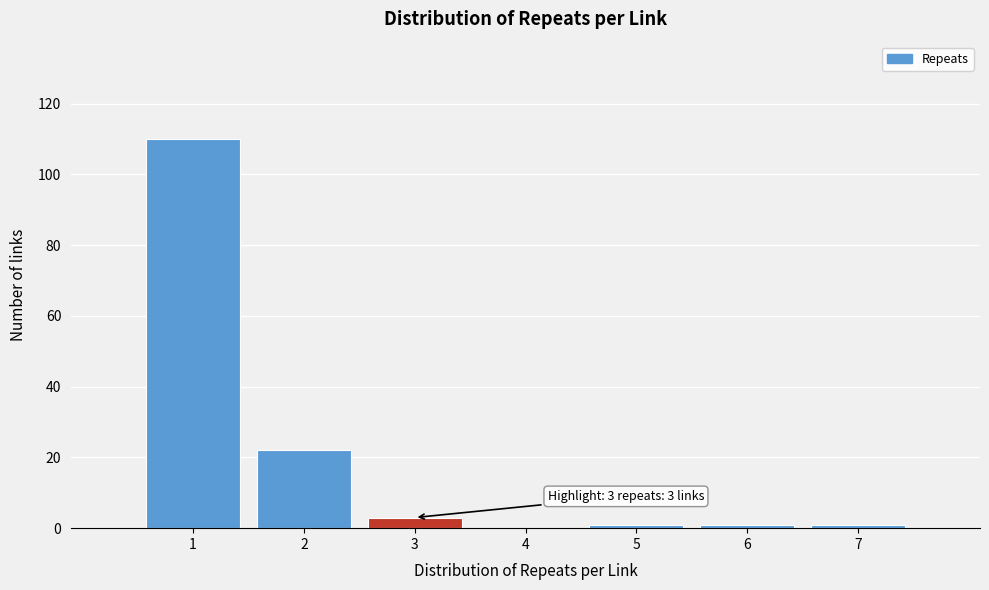

Which range on the x-axis has the tallest bar?

0.5 to 1.5